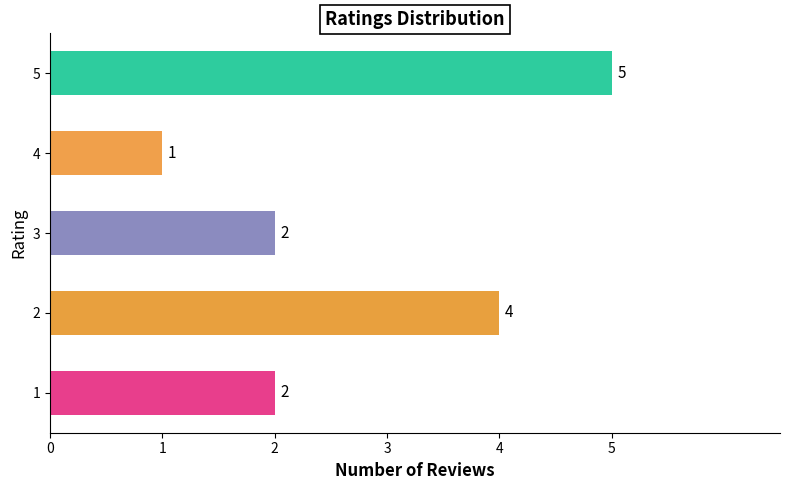

What is the difference between the maximum and second lowest values?

3